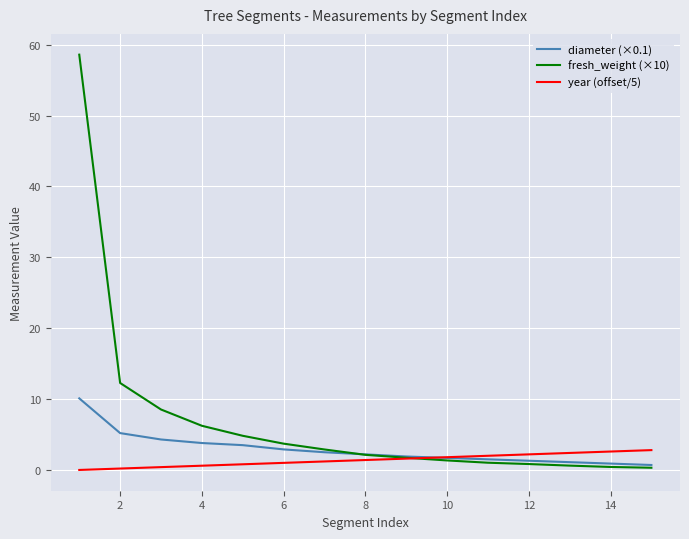

List the series in order of their peak value, lowest first.

year (offset/5), diameter (×0.1), fresh_weight (×10)